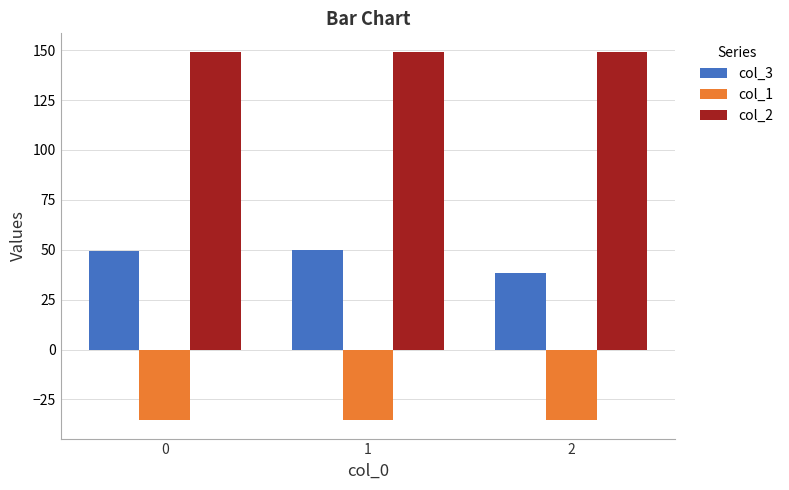

What are all the series names shown in the legend?

col_3, col_1, col_2